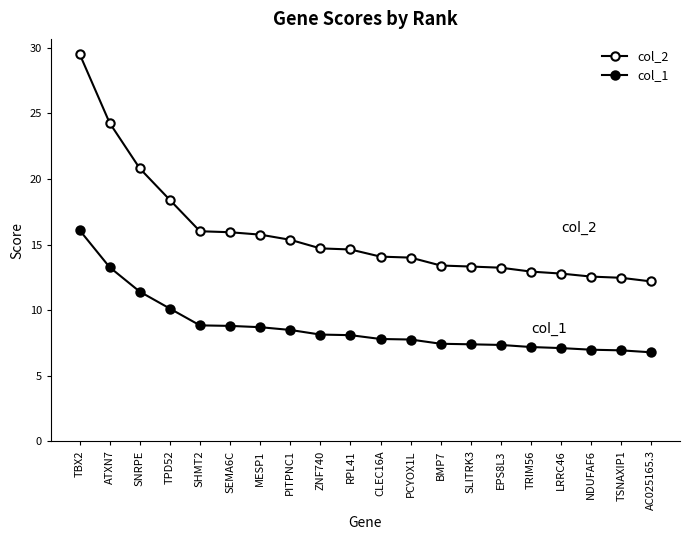

Rank the series at ATXN7 from highest to lowest value.

col_2, col_1